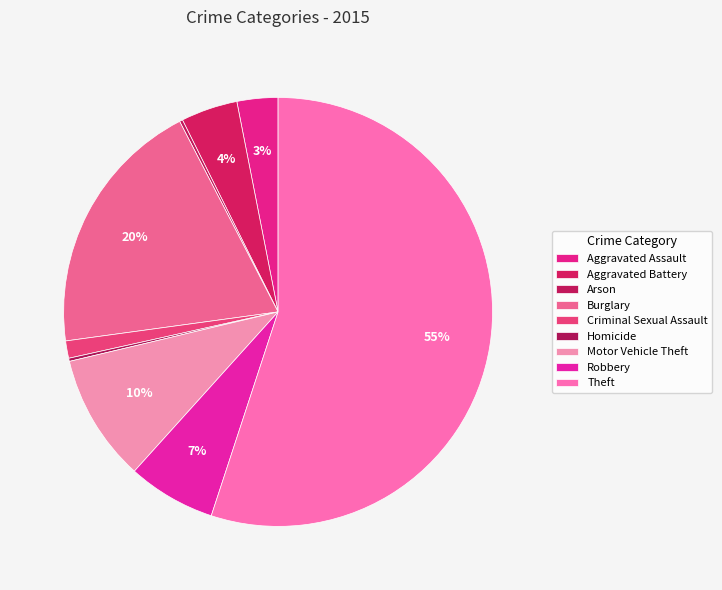

What is the majority slice?

Theft